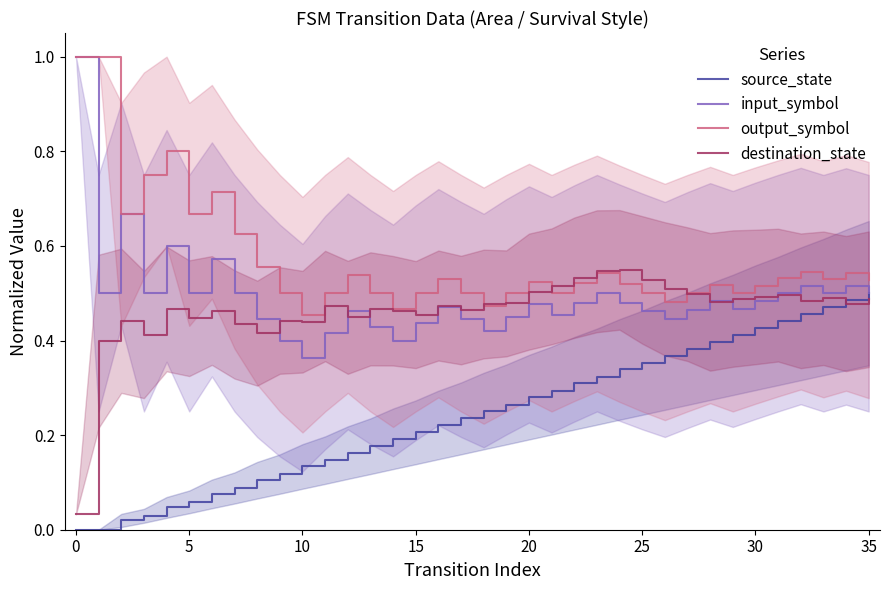

What is the label of the 18th point from the left?

17